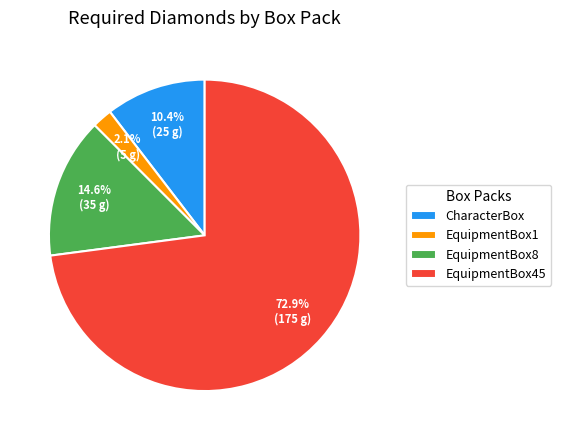

Is it true that EquipmentBox8 is 7% of the pie?

False